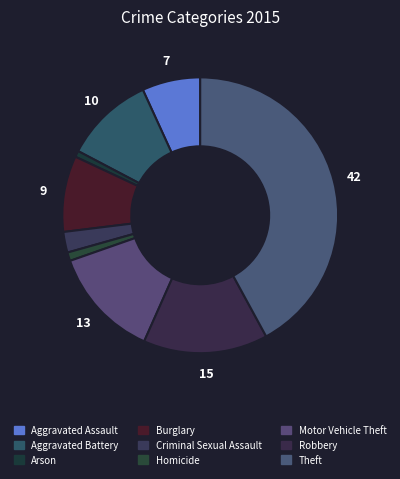

What is the smallest slice in the pie chart?

Arson